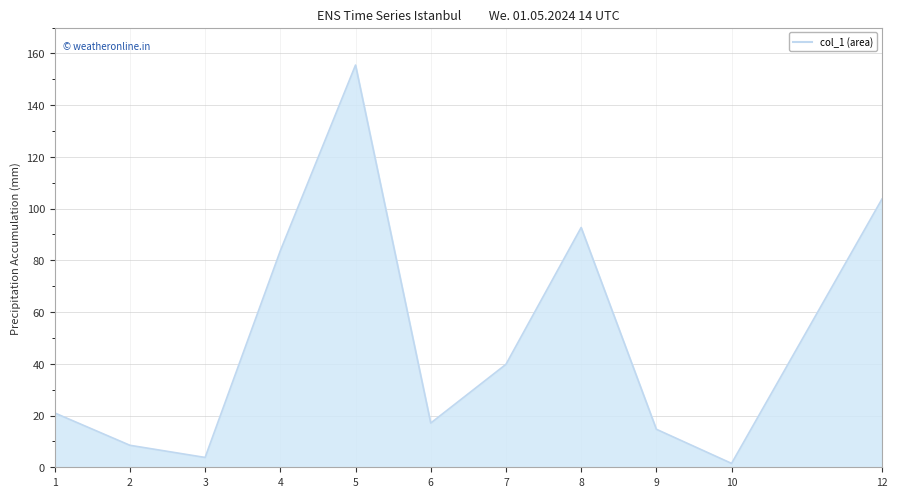

At which category does the chart reach its peak across all series?

5